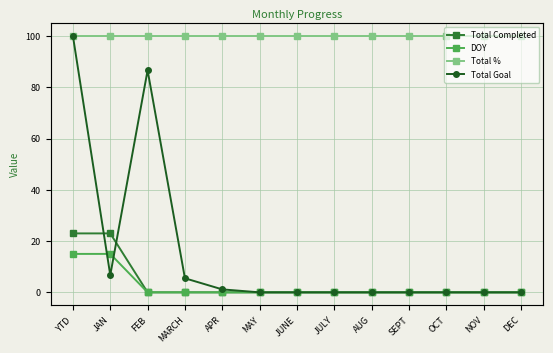

Which series has the largest range (max minus min)?

Total Goal